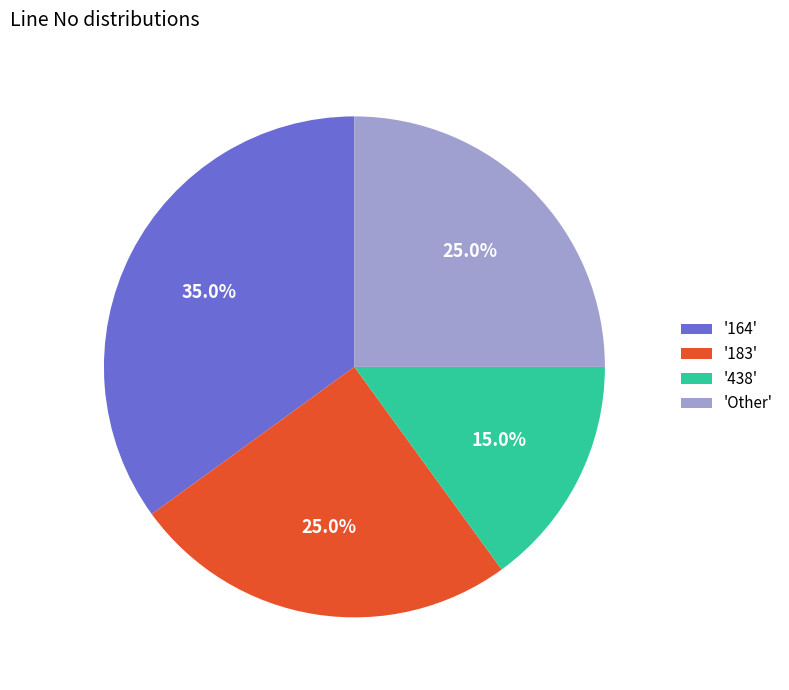

How many slices are in this pie chart?

4